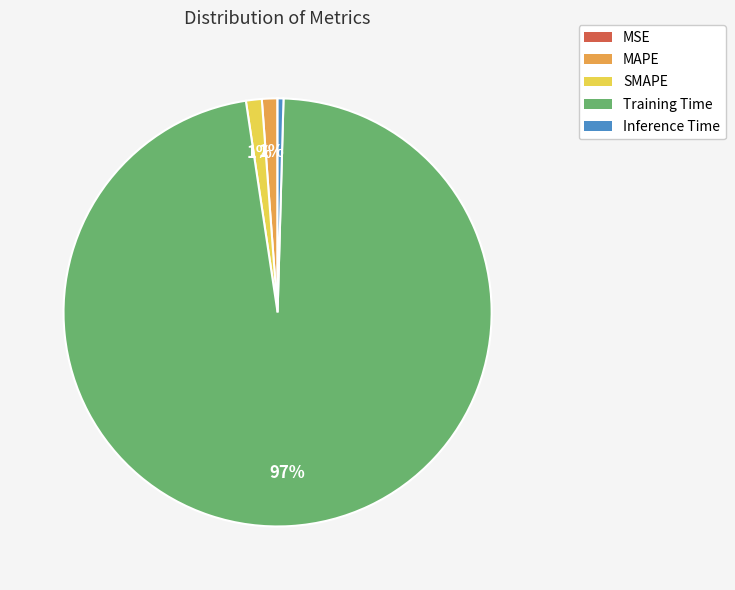

Is it true that SMAPE is 13% of the pie?

False